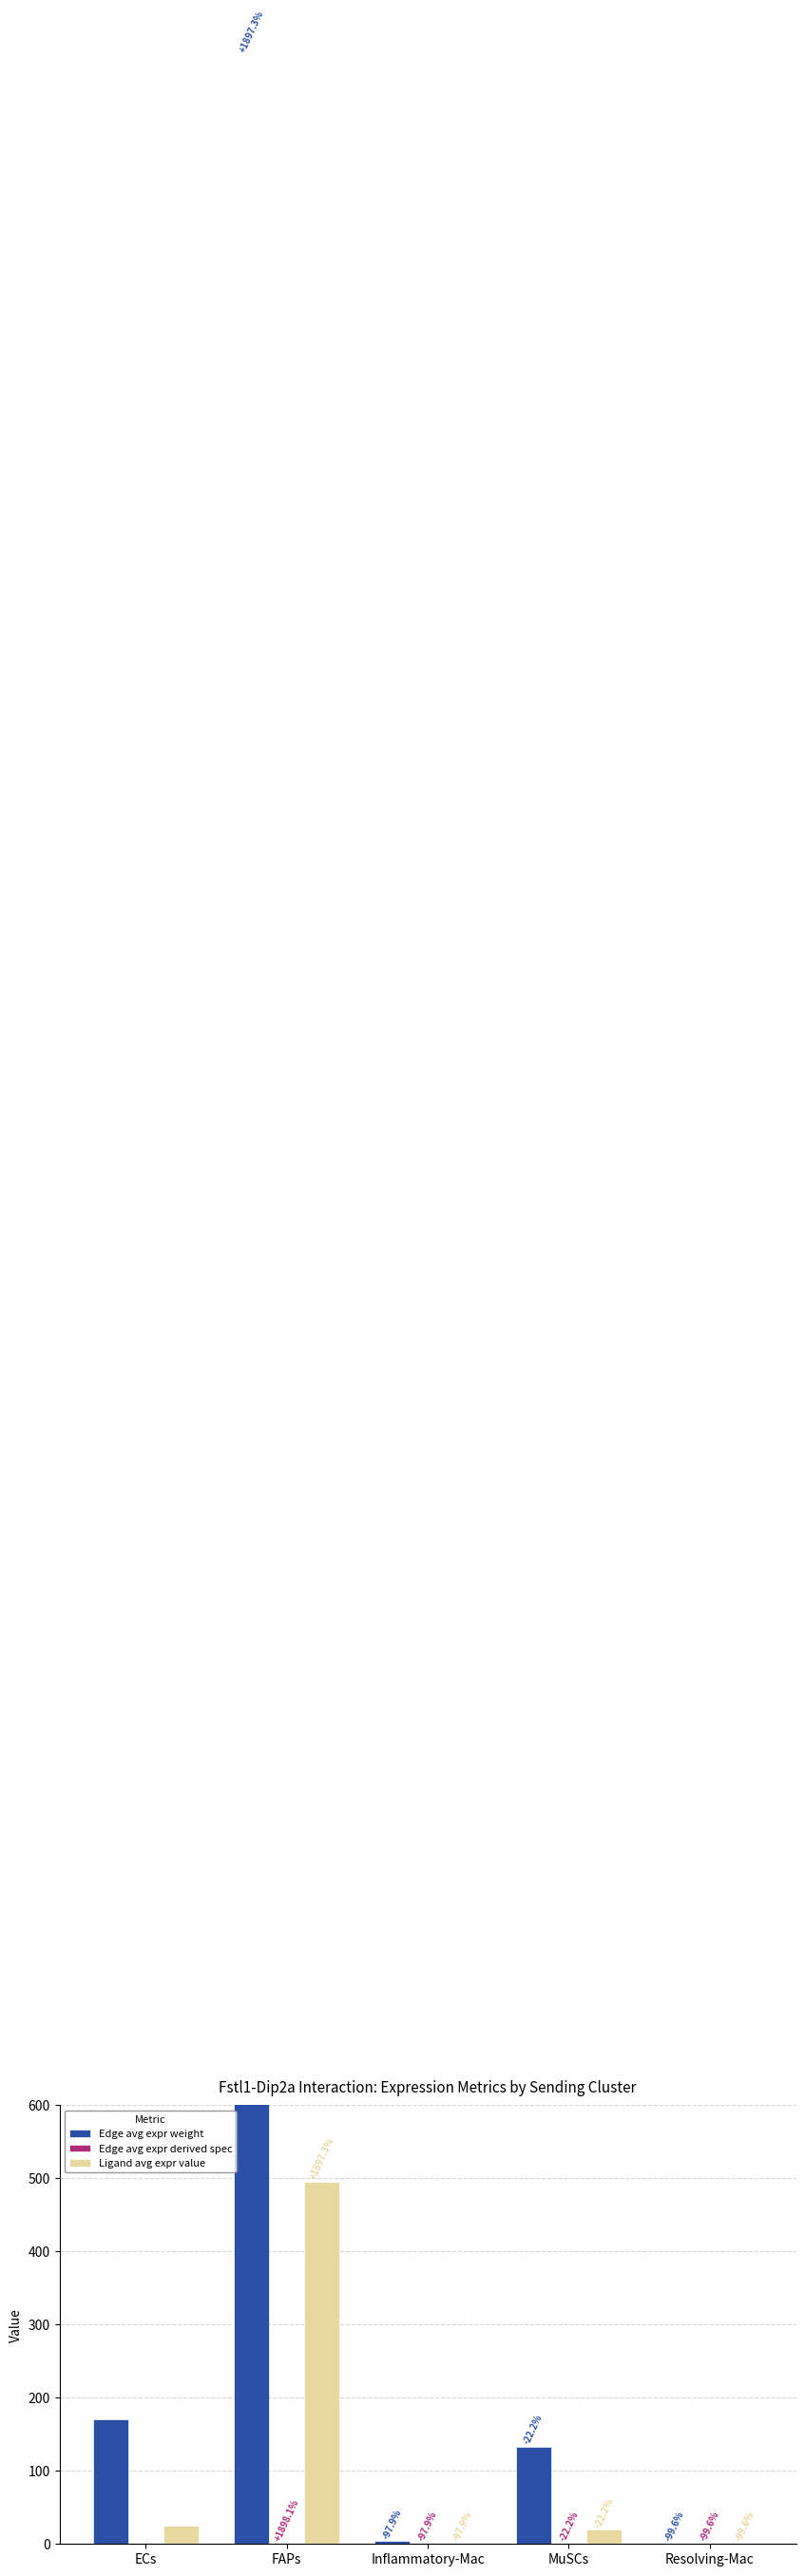

How many values in the Edge avg expr weight series exceed 132?

3